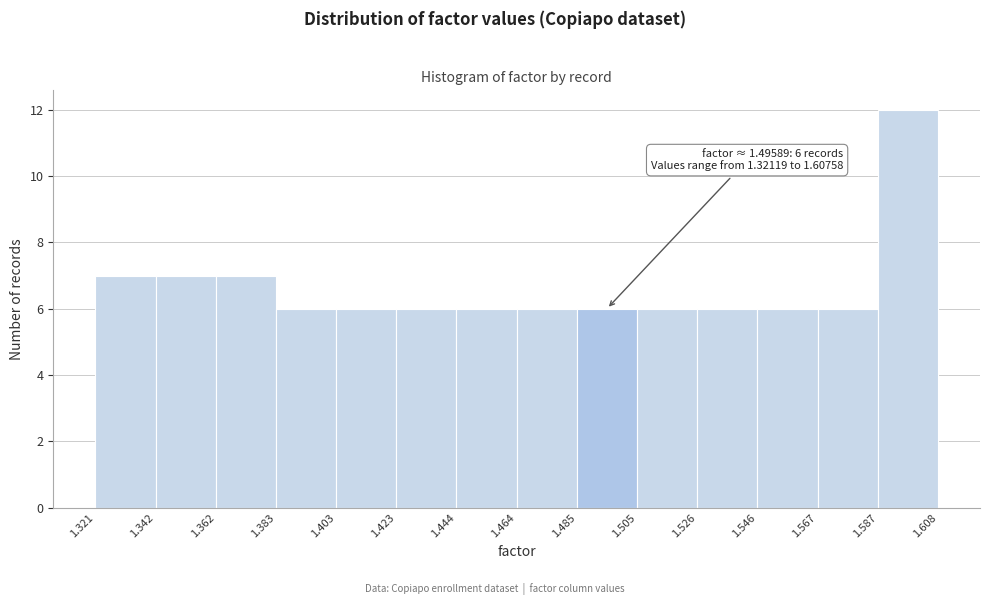

Which range on the x-axis has the tallest bar?

1.587 to 1.608